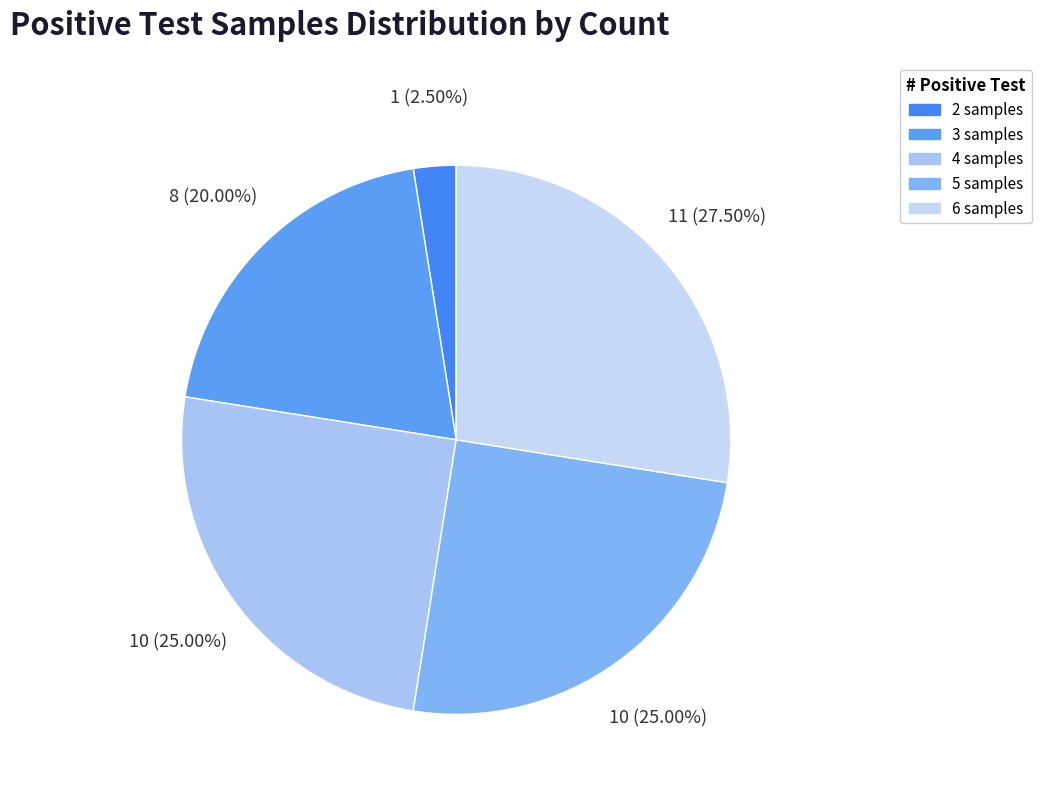

What is the smallest slice in the pie chart?

2